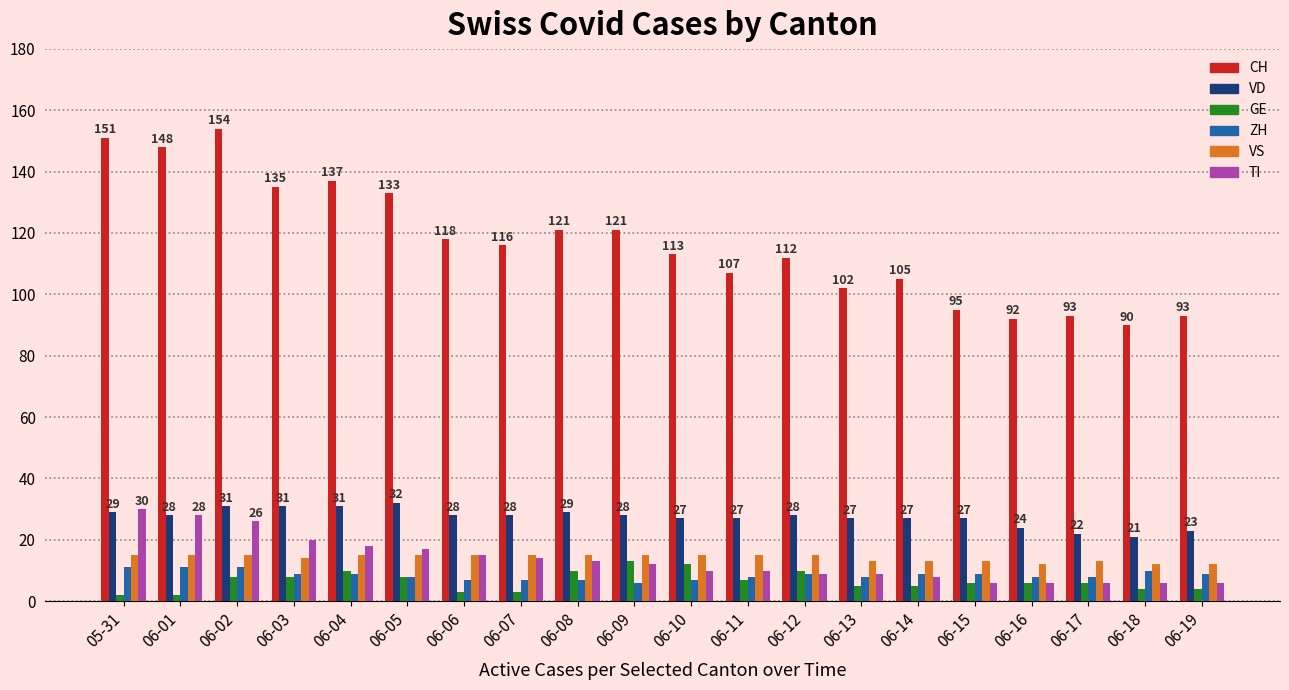

How many distinct data groups are displayed?

6